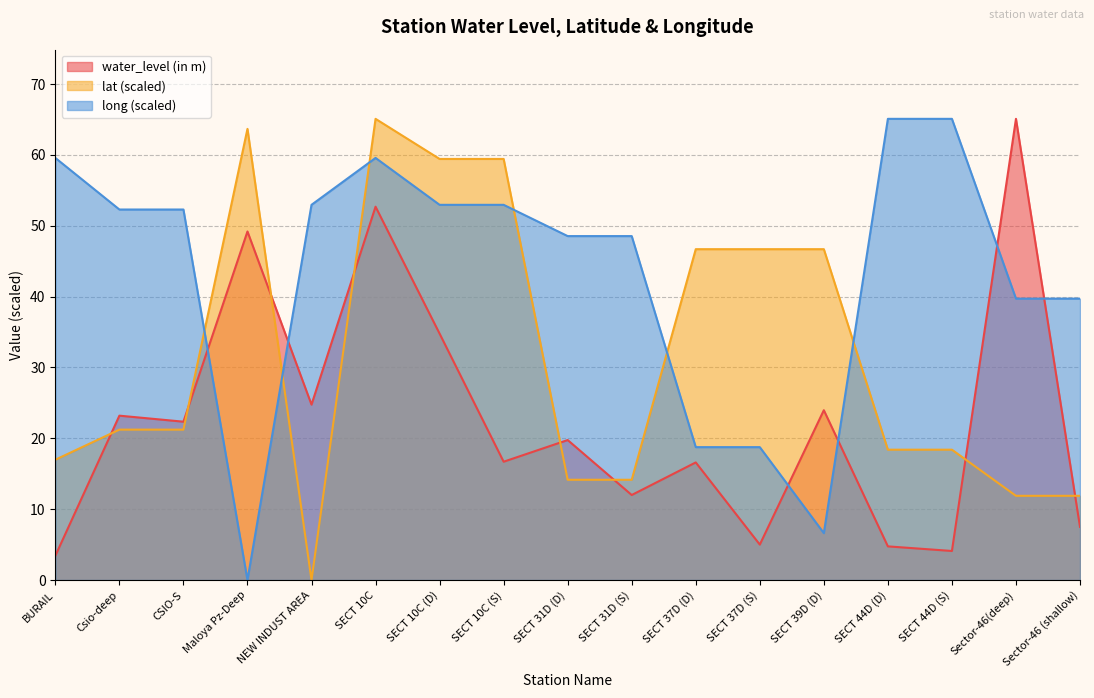

Rank the series by their average value, from highest to lowest.

long (scaled), lat (scaled), water_level (in m)